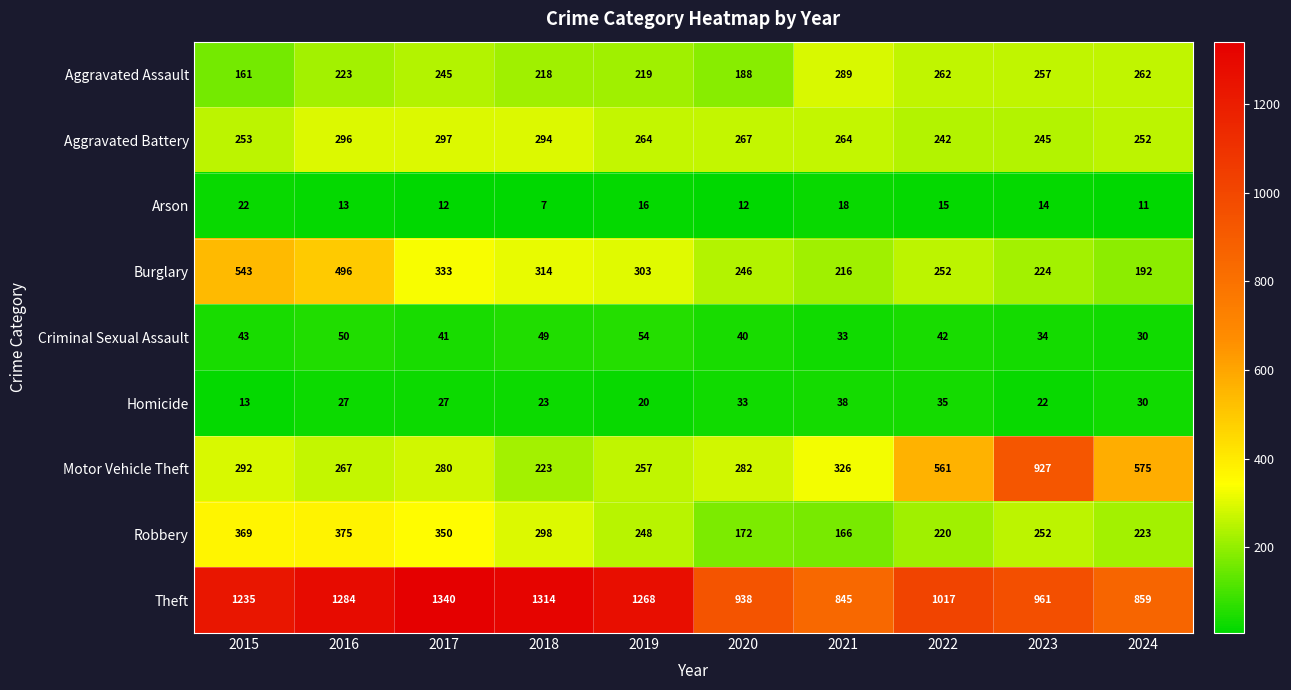

At which label does Criminal Sexual Assault first exceed 42?

2015